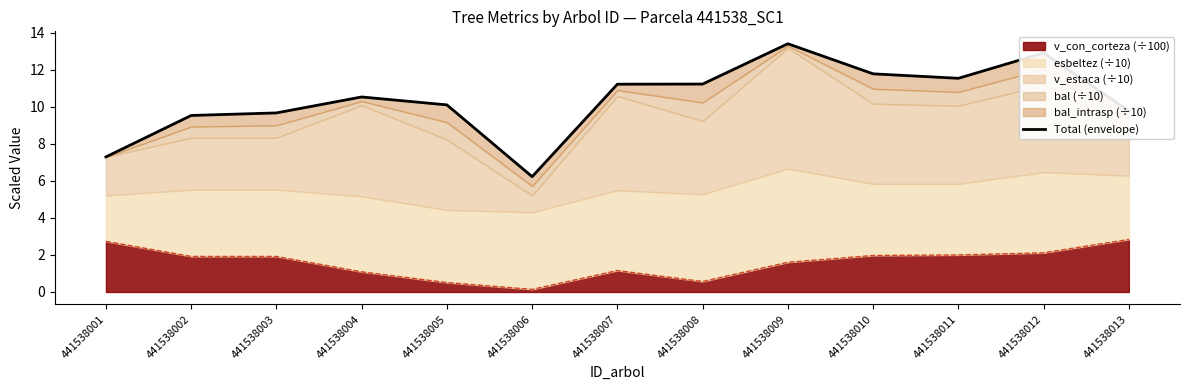

Does the chart have visible grid lines?

No